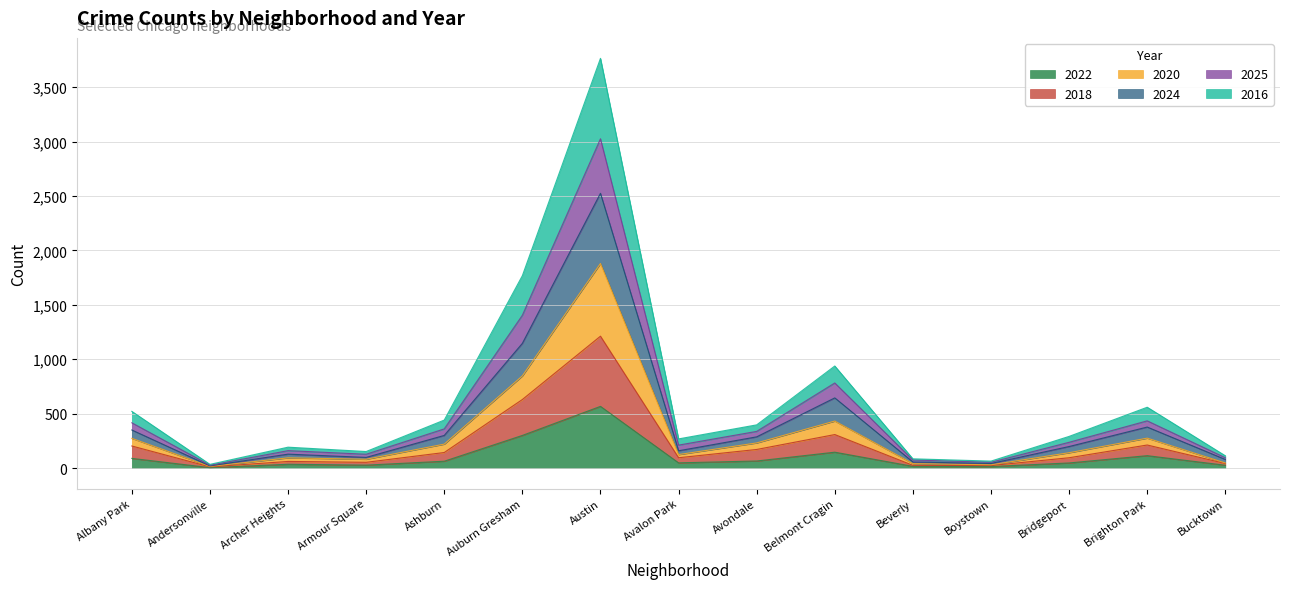

At which category does the chart reach its peak across all series?

Austin